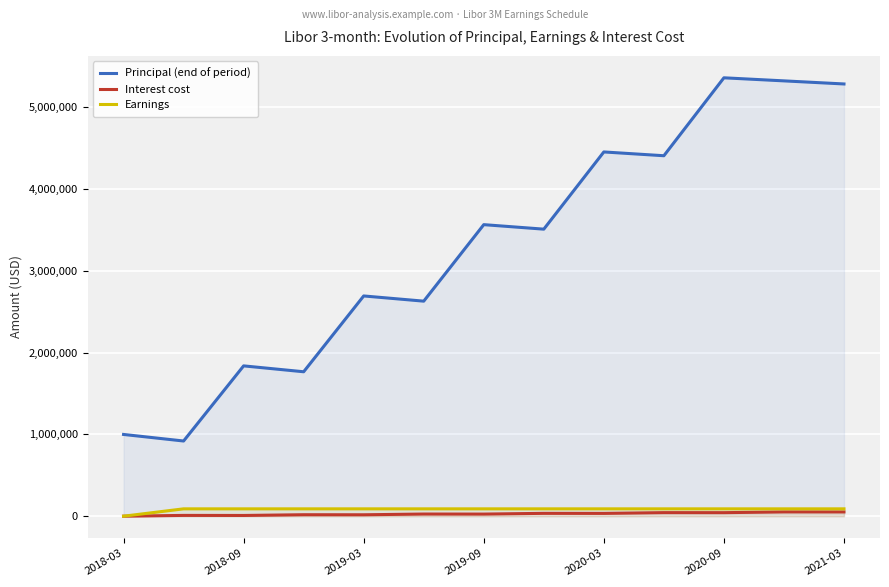

At which label is Earnings closest to 45000?

2018-03